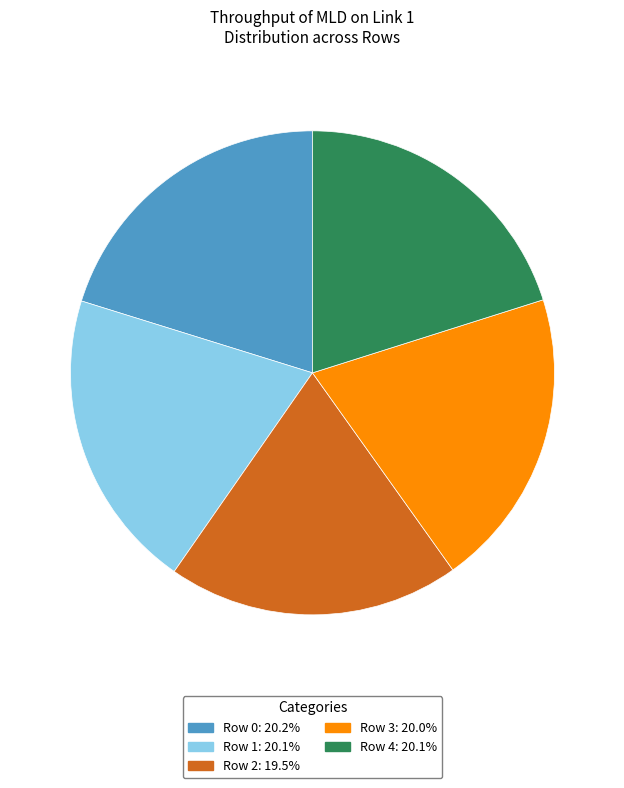

Which slice is the smallest?

Row 2